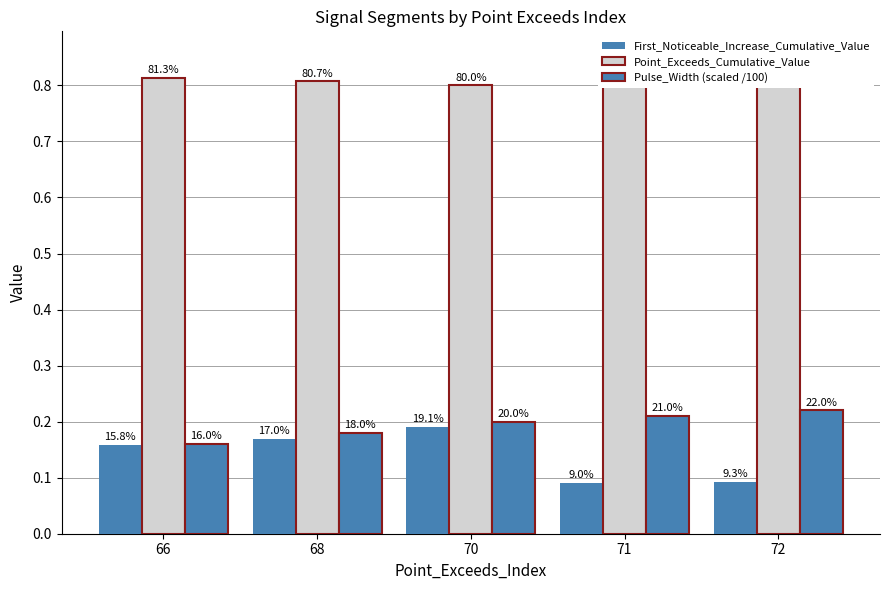

What is the minimum value shown in the chart?

0.1